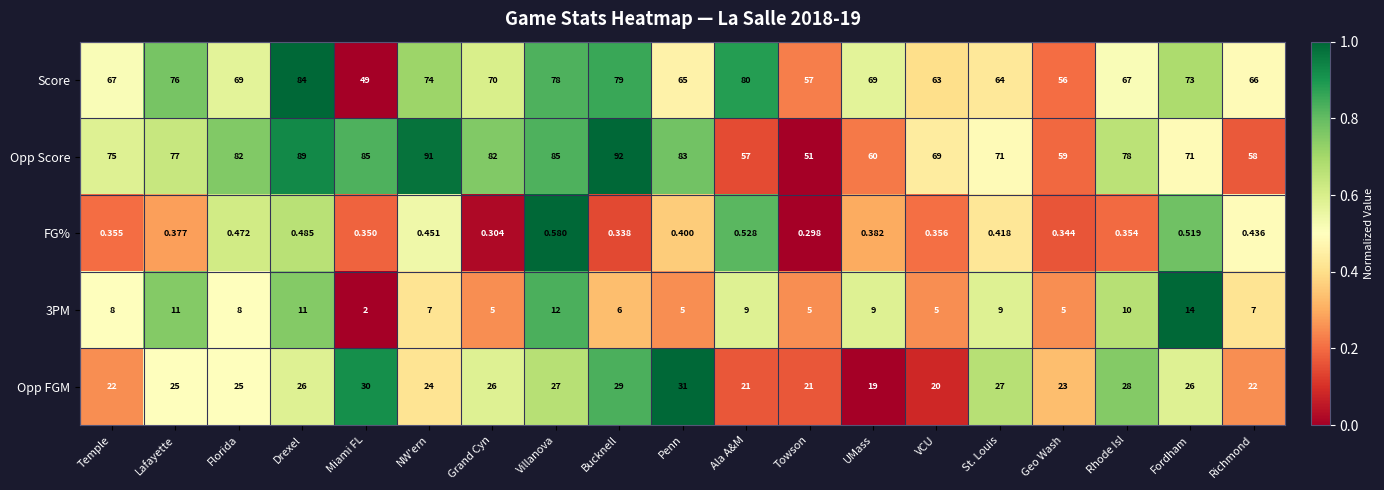

Between Temple and UMass, which series saw the biggest shift?

Opp Score